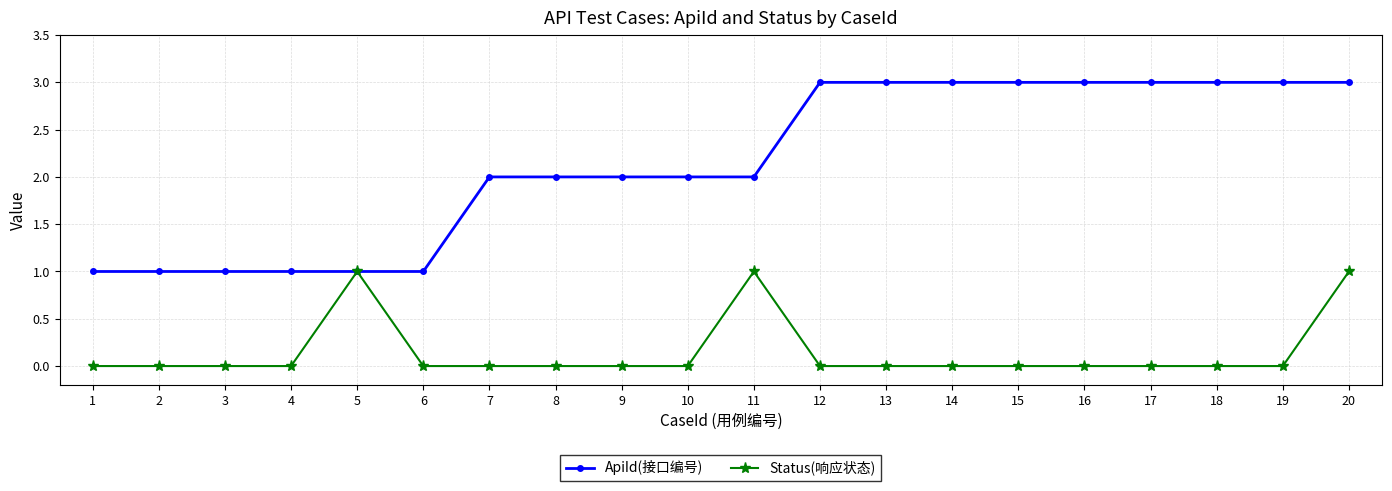

True or false: Status(响应状态) has more than 1 interior local peaks.

True